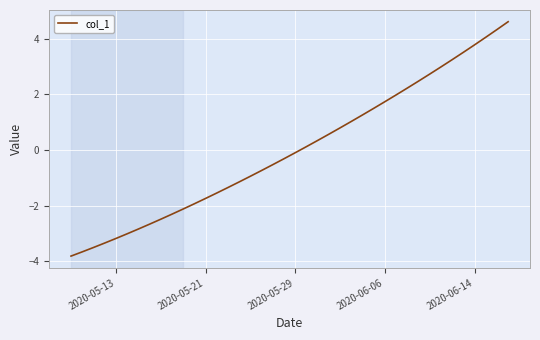

What is the minimum value shown in the chart?

-3.8